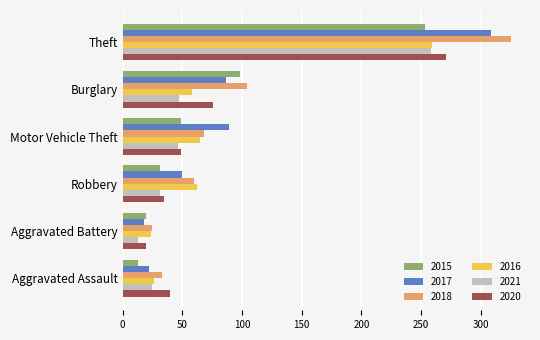

Where is 2020 nearest to the value 145?

Burglary